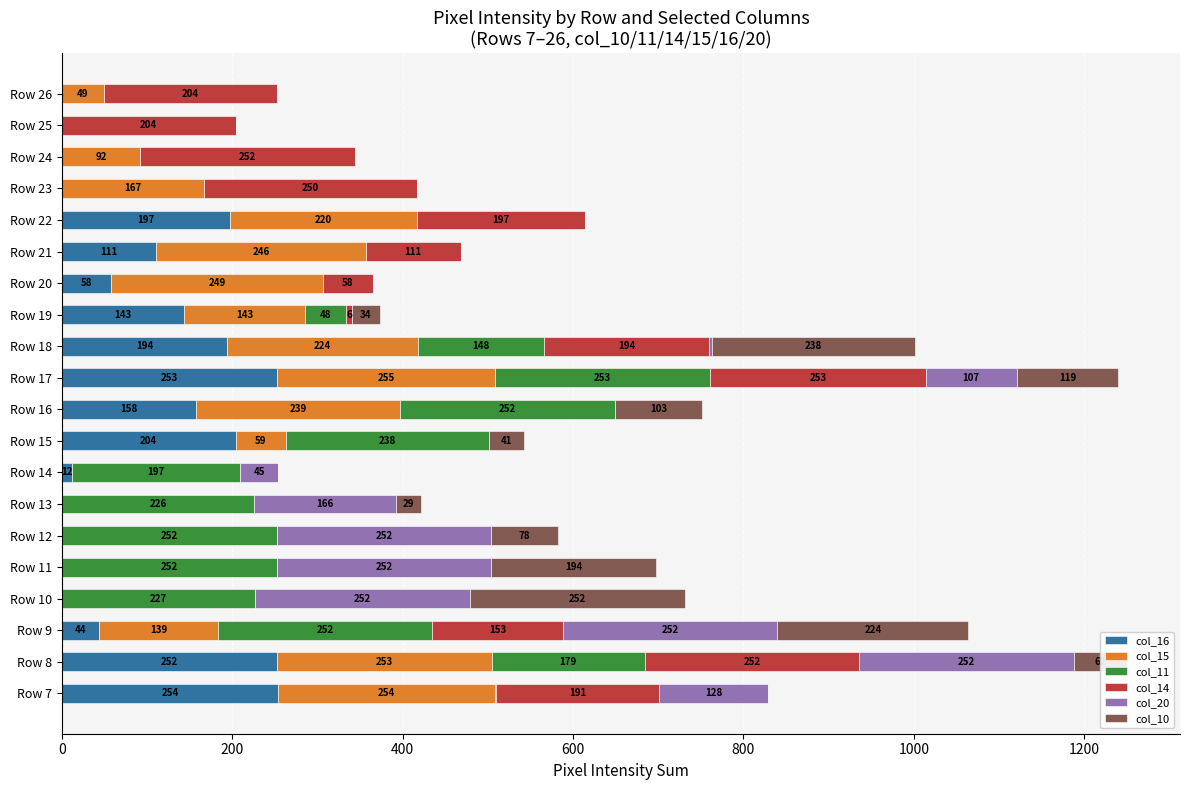

What is the maximum value for col_16?

254